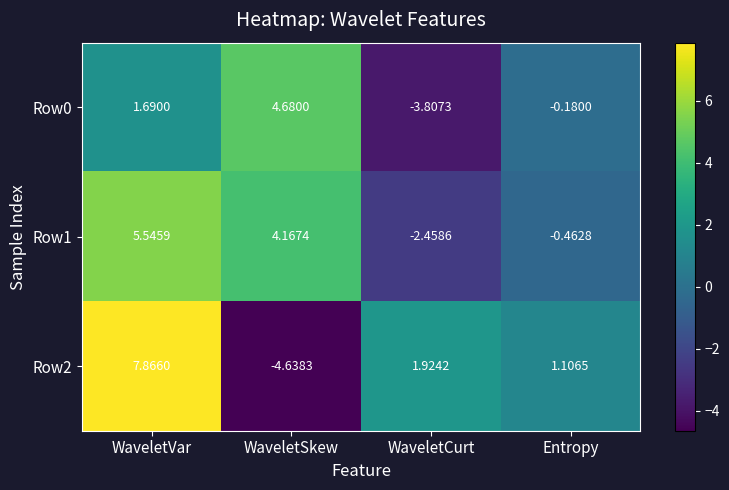

At how many categories does at least one series exceed 0?

4